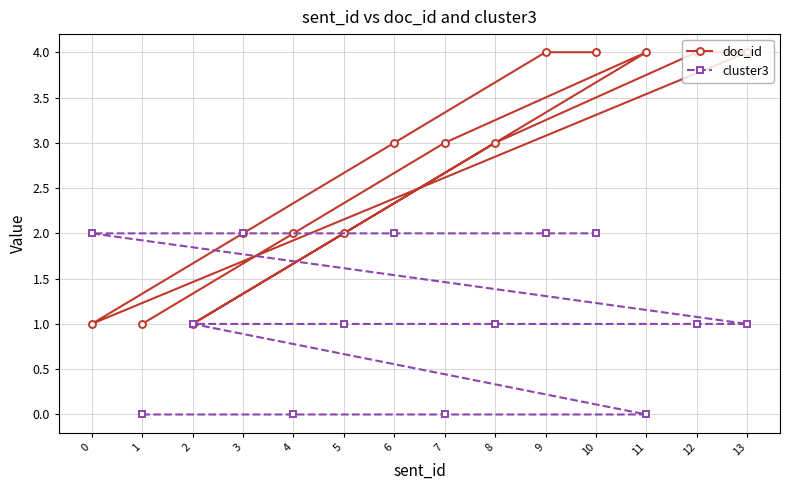

At how many categories does at least one series exceed 1?

12